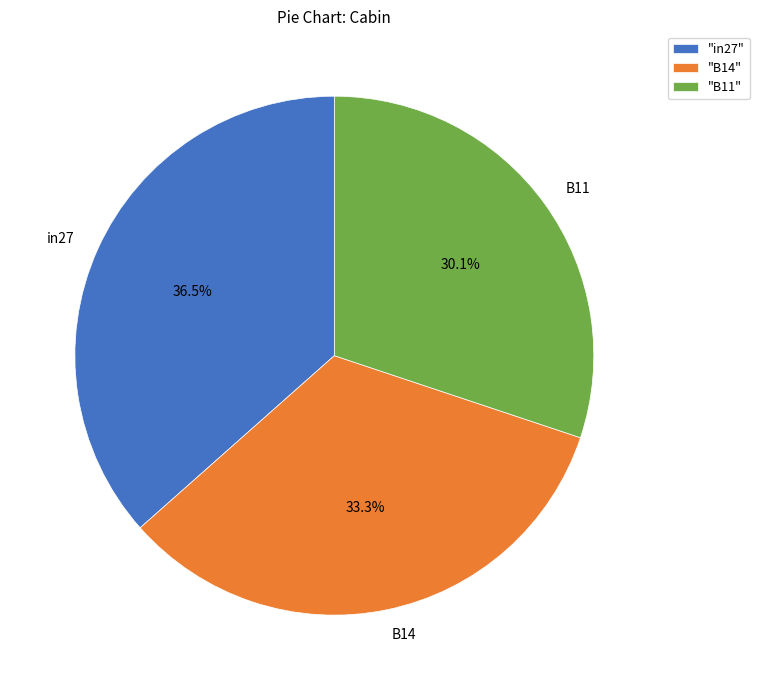

What percentage is NOT represented by in27?

63.5%